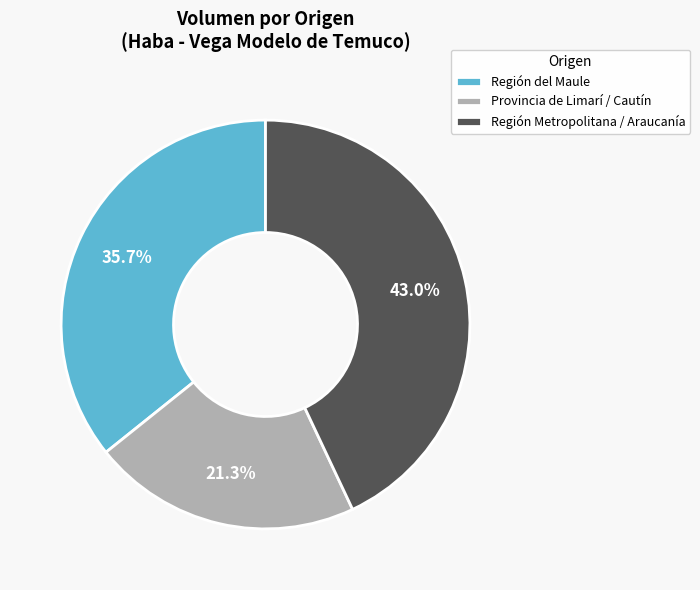

Rank the categories by value from lowest to highest.

Provincia de Limarí / Cautín, Región del Maule, Región Metropolitana / Araucanía